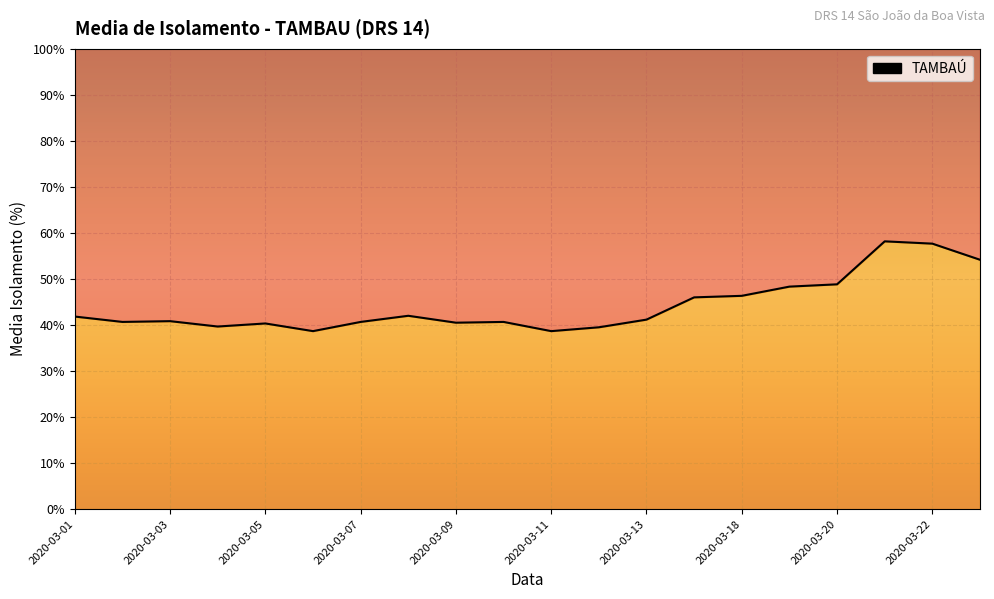

What is the maximum value shown in the chart?

58.2